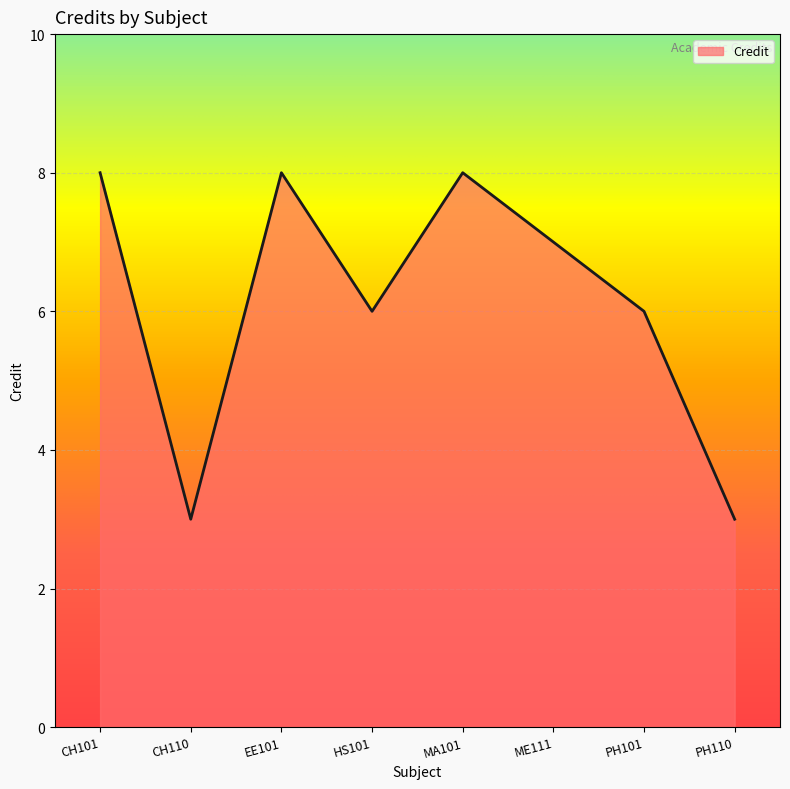

Reading left to right, list all the values displayed in this chart.

CH101=8	CH110=3	EE101=8	HS101=6	MA101=8	ME111=7	PH101=6	PH110=3